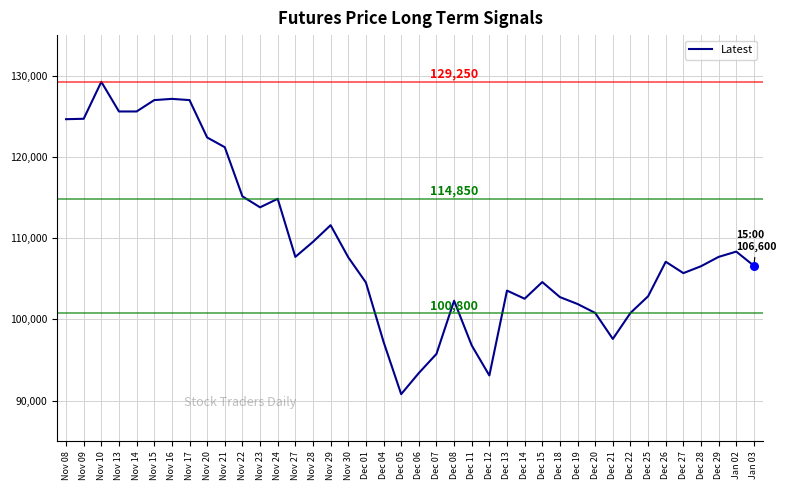

What is the change in value from Nov 30 to Dec 22?

-6850